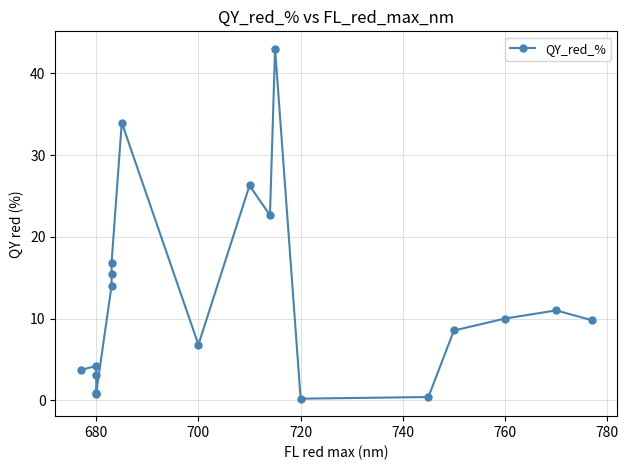

Is this an area chart (filled region under the line)?

No